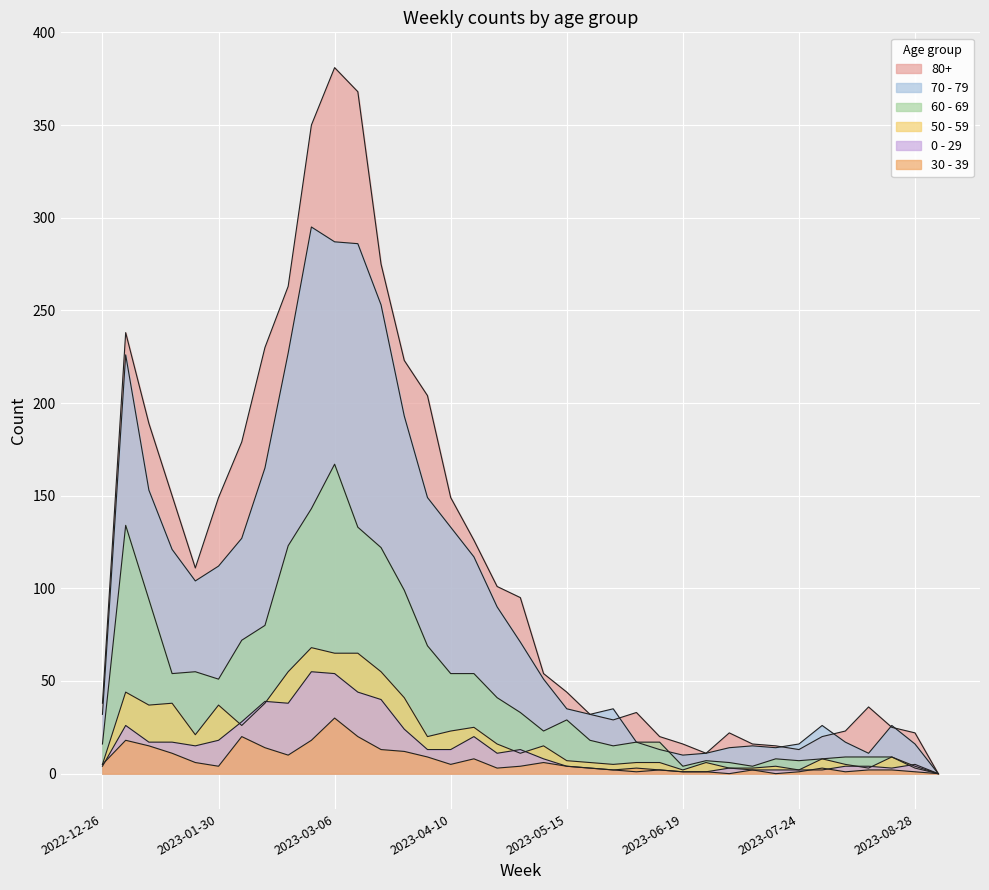

What is the label of the 1st point from the left?

2022-12-26